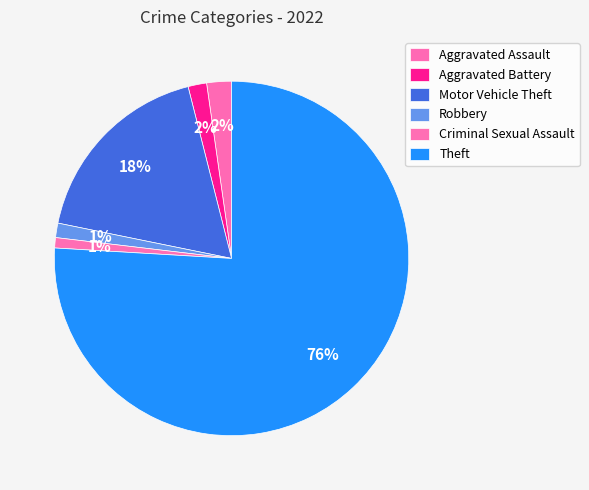

To the nearest percent, what is the difference between the largest and smallest slice percentages?

75%